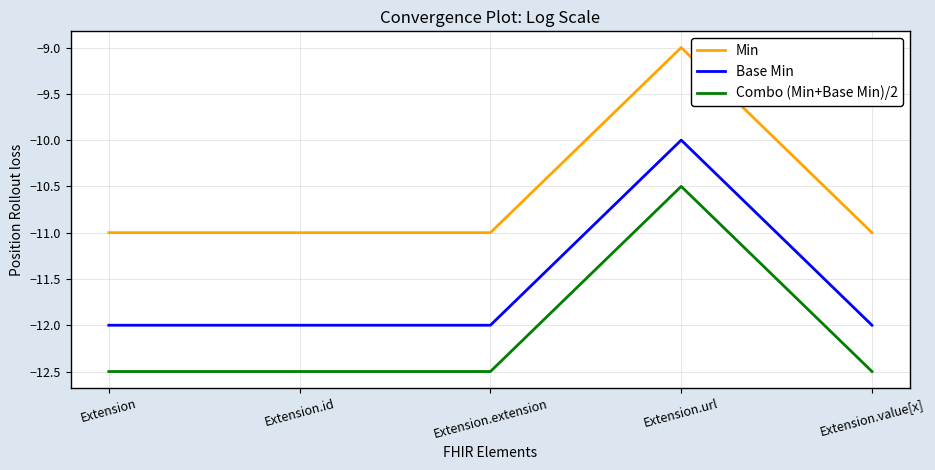

What is the lowest value of the Combo (Min+Base Min)/2 series?

-12.5